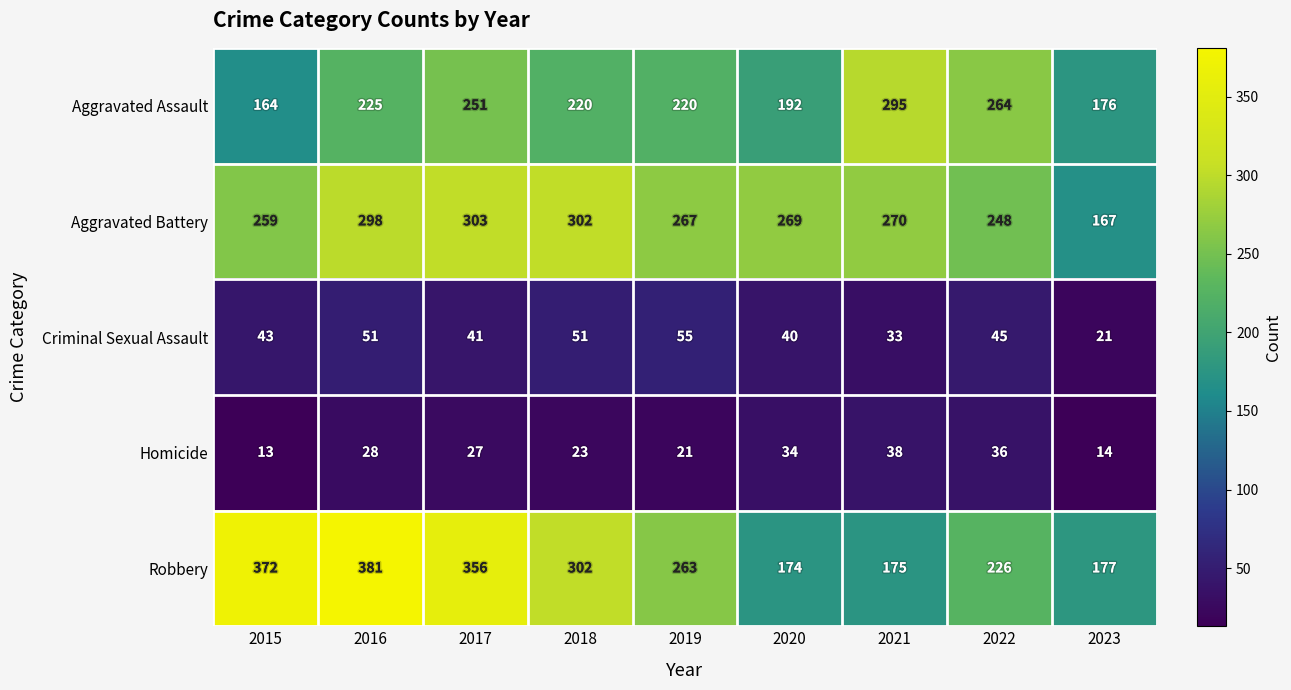

What is the total value across all series at 2018?

898